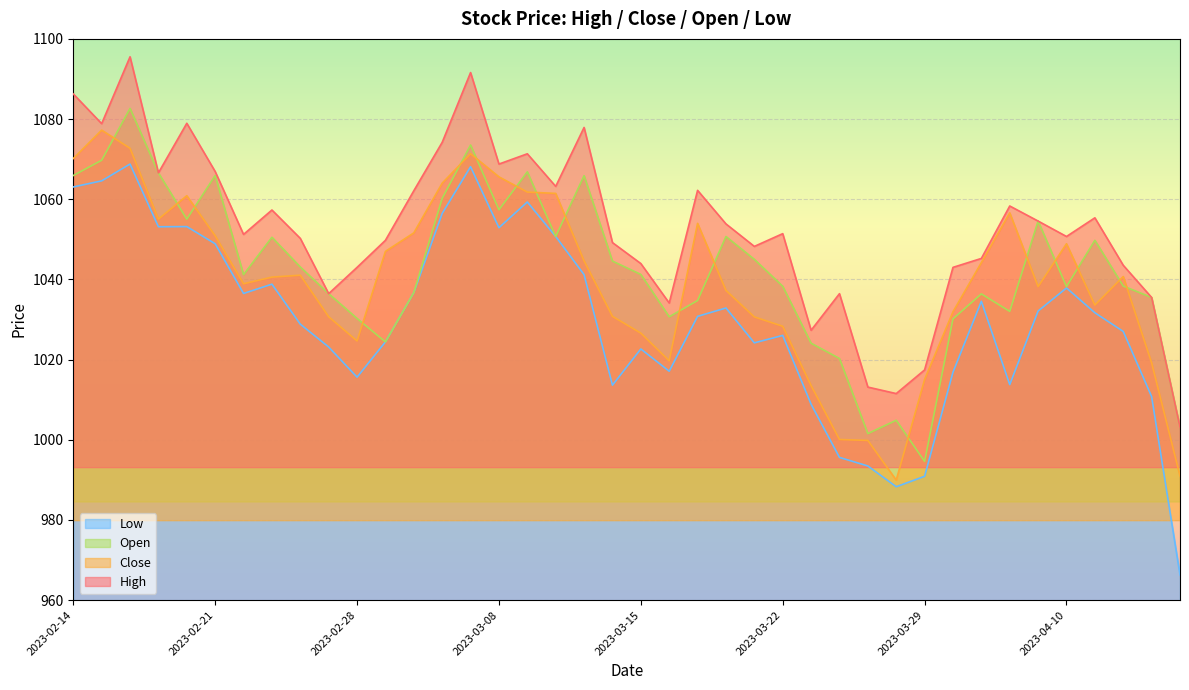

Is it true that High equals 1051.4 at 2023-03-22?

True